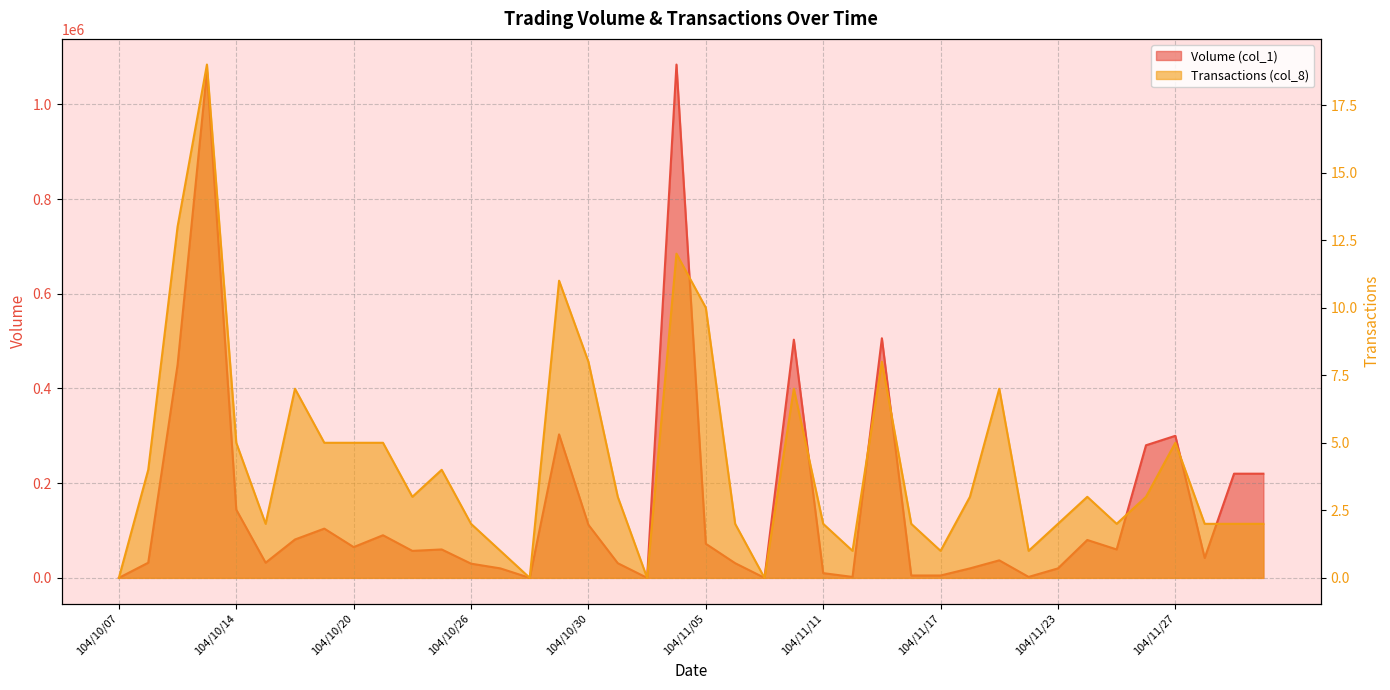

Where is Volume (col_1) nearest to the value 542000?

104/11/13